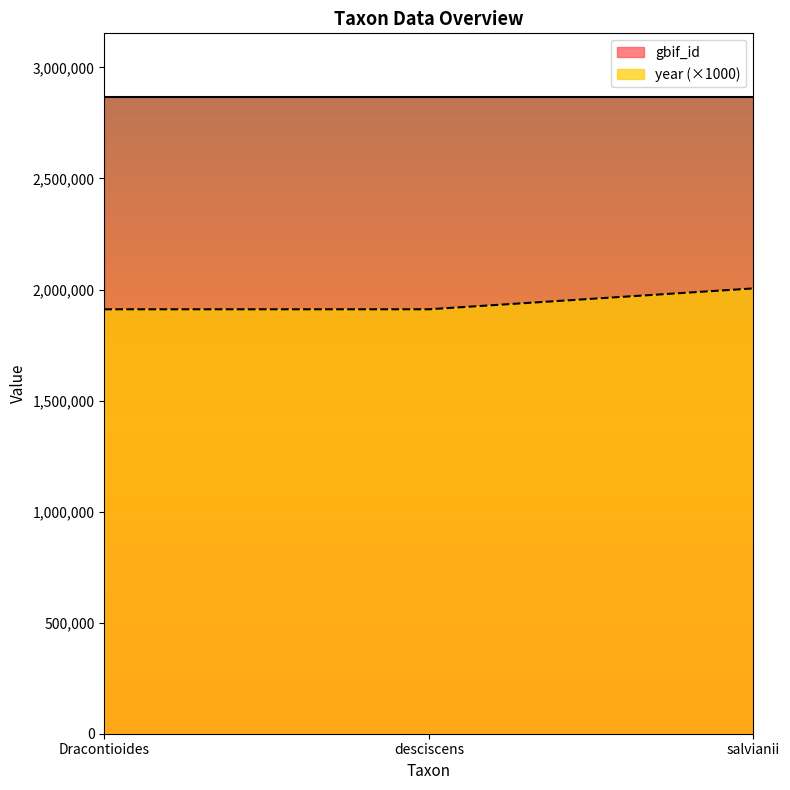

What is the sum of all year values?

5827000